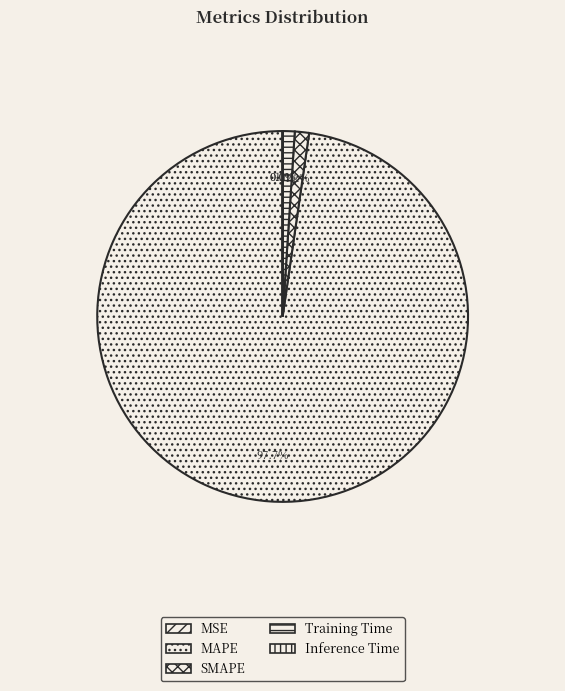

What is the change in value from Training Time to Inference Time?

-1.7